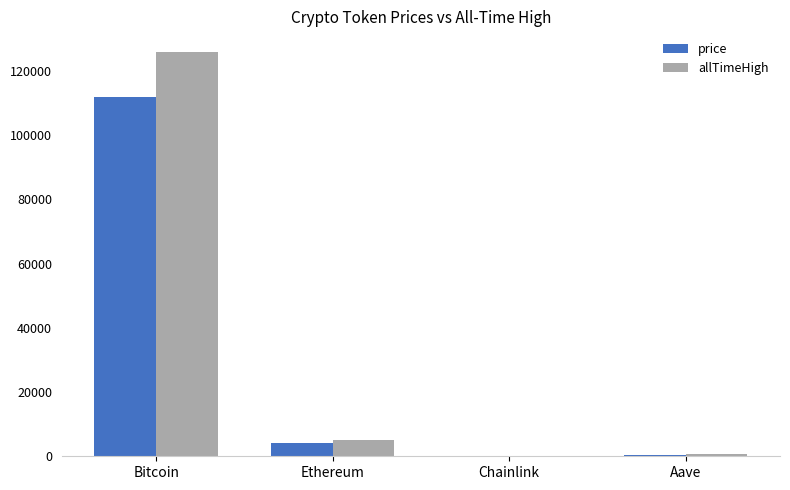

What is the total value across all series at Ethereum?

9048.6